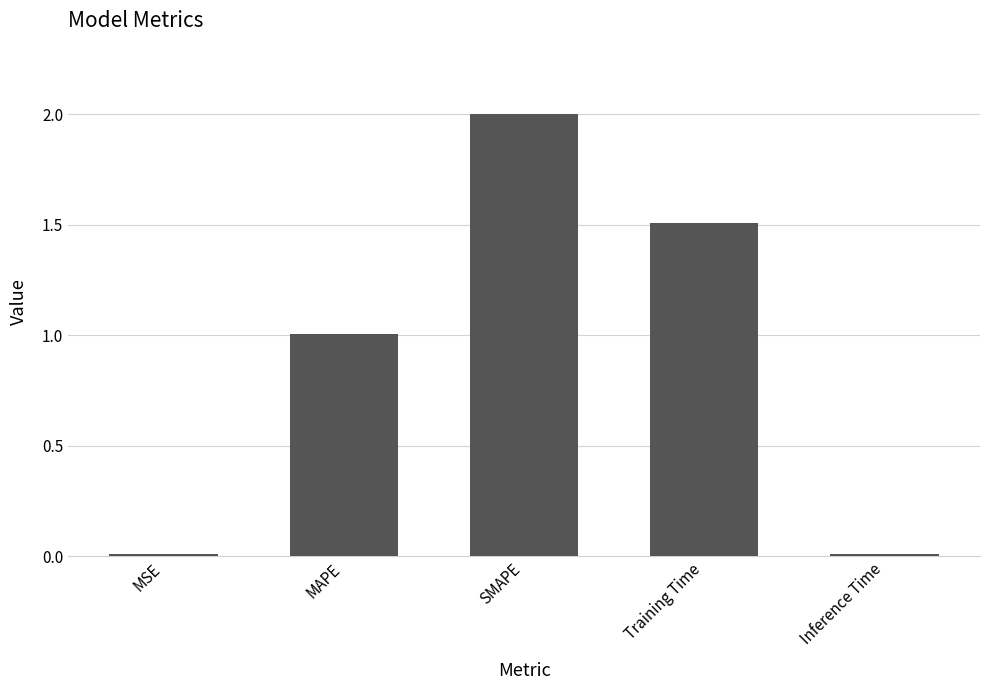

Read the value at SMAPE.

2.0